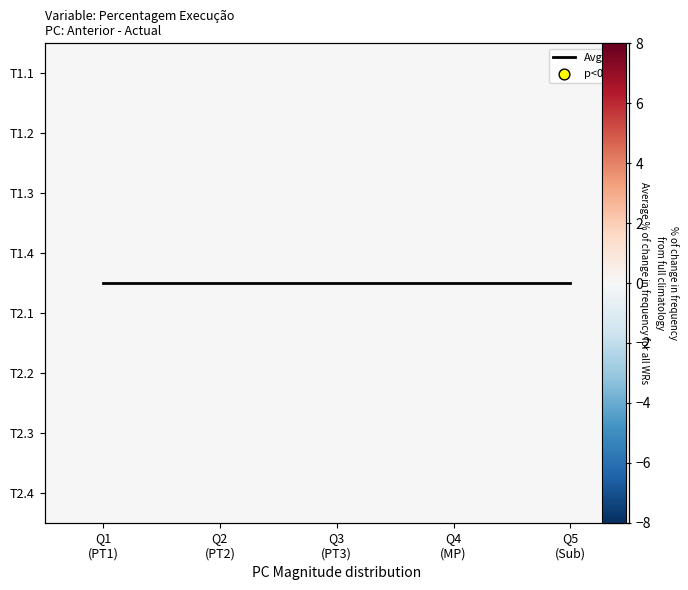

Is it true that T2.4 equals 0.0 at Q5 (Sub)?

True